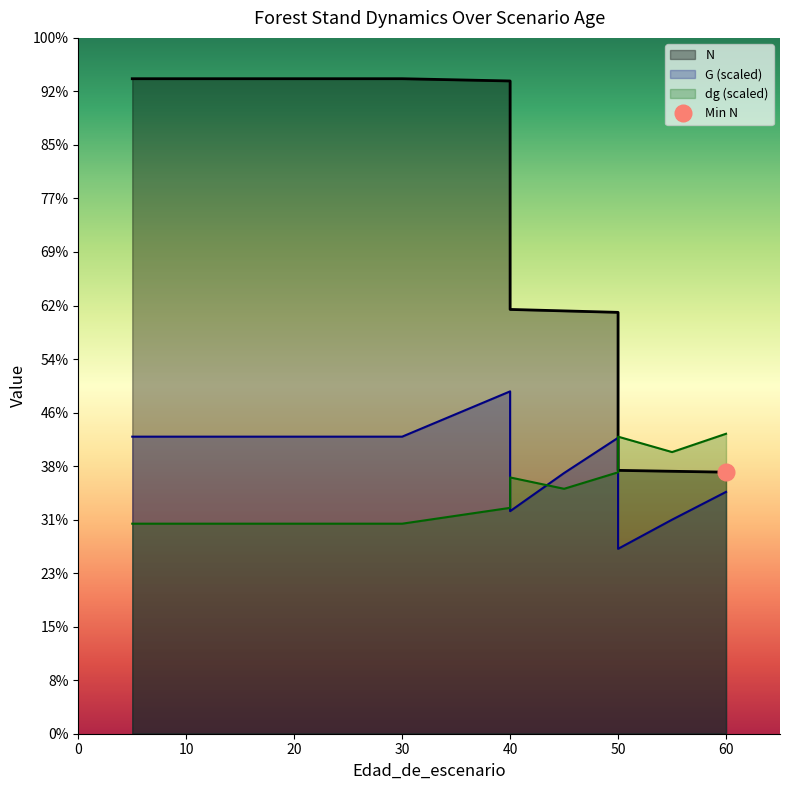

Which series changed the most between 5 and 45?

N